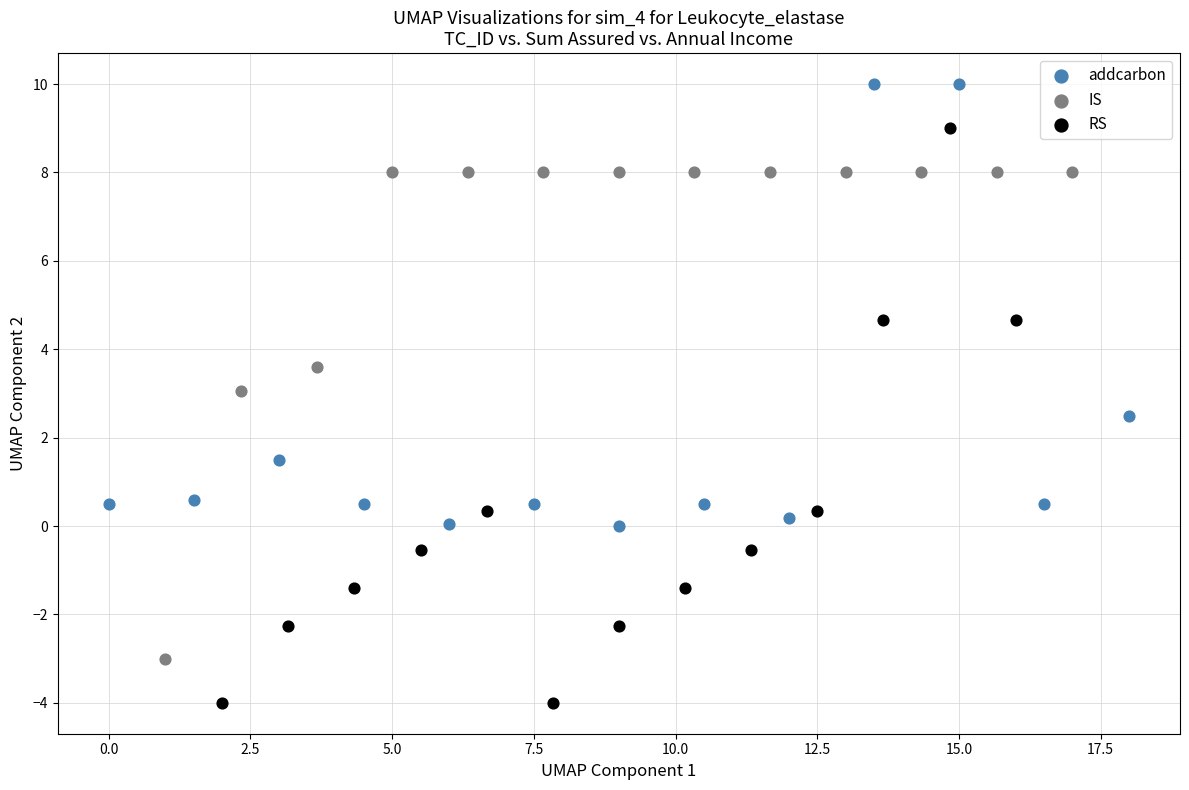

Which series reaches the maximum Y coordinate?

addcarbon